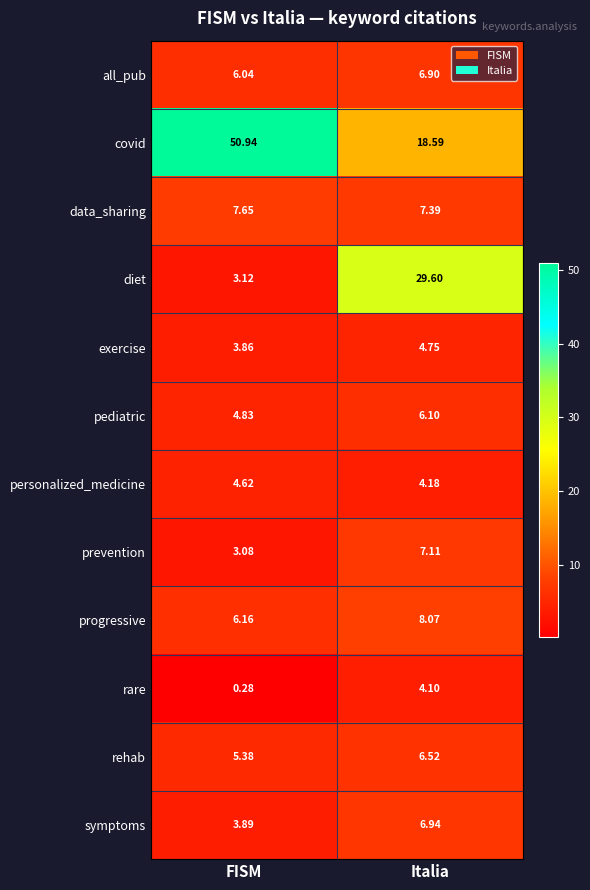

List the series in order of their peak value, highest first.

covid, diet, progressive, data_sharing, prevention, symptoms, all_pub, rehab, pediatric, exercise, personalized_medicine, rare